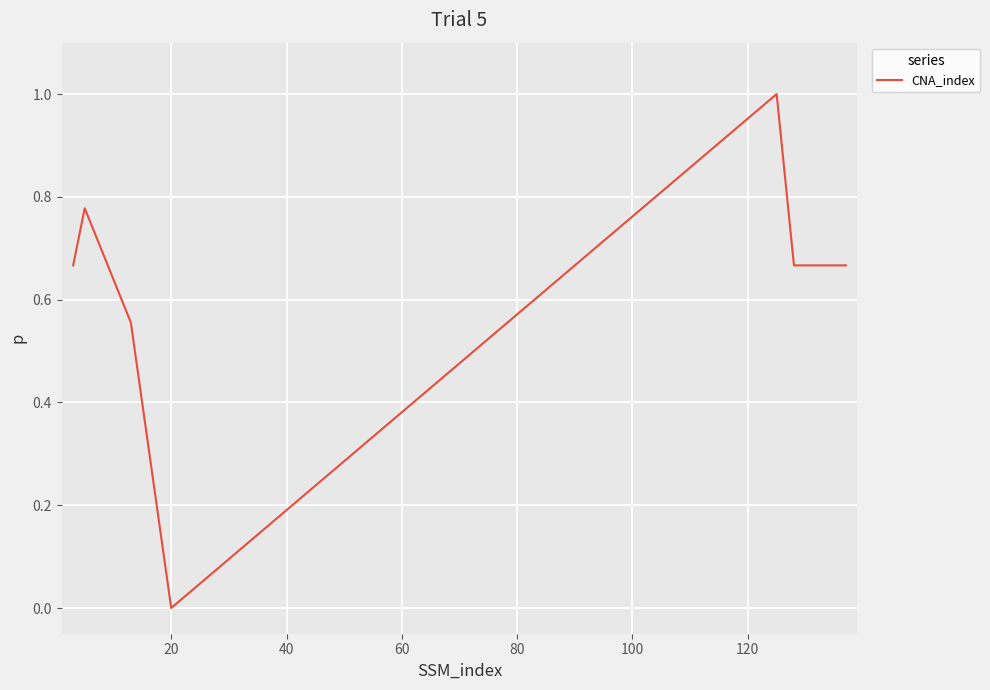

What is the sum of all values?

5.0